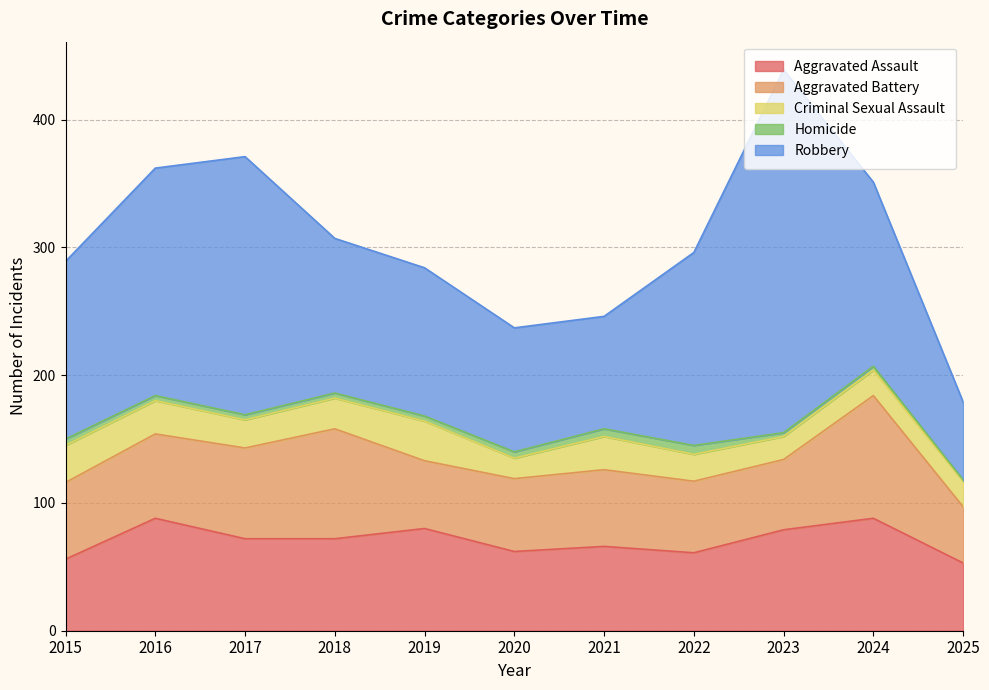

What is the highest value of the Criminal Sexual Assault series?

31